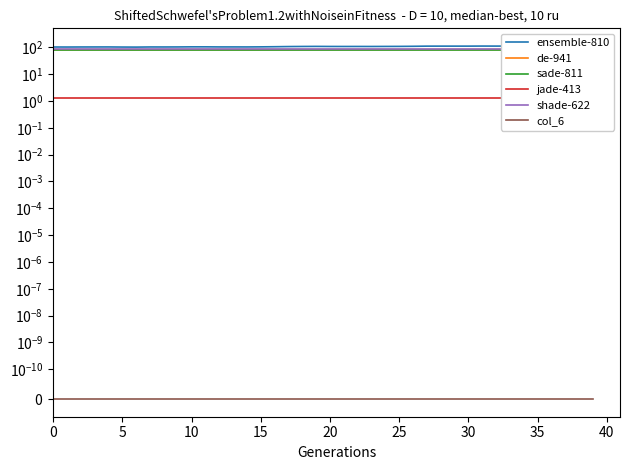

Which label corresponds to the largest value in the chart?

34